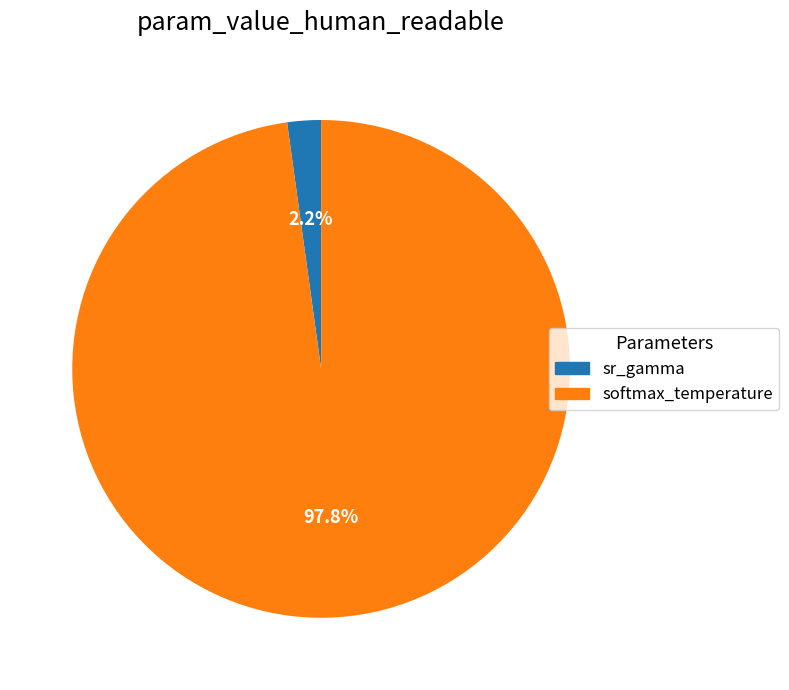

Is the sum of sr_gamma and softmax_temperature greater than half?

Yes